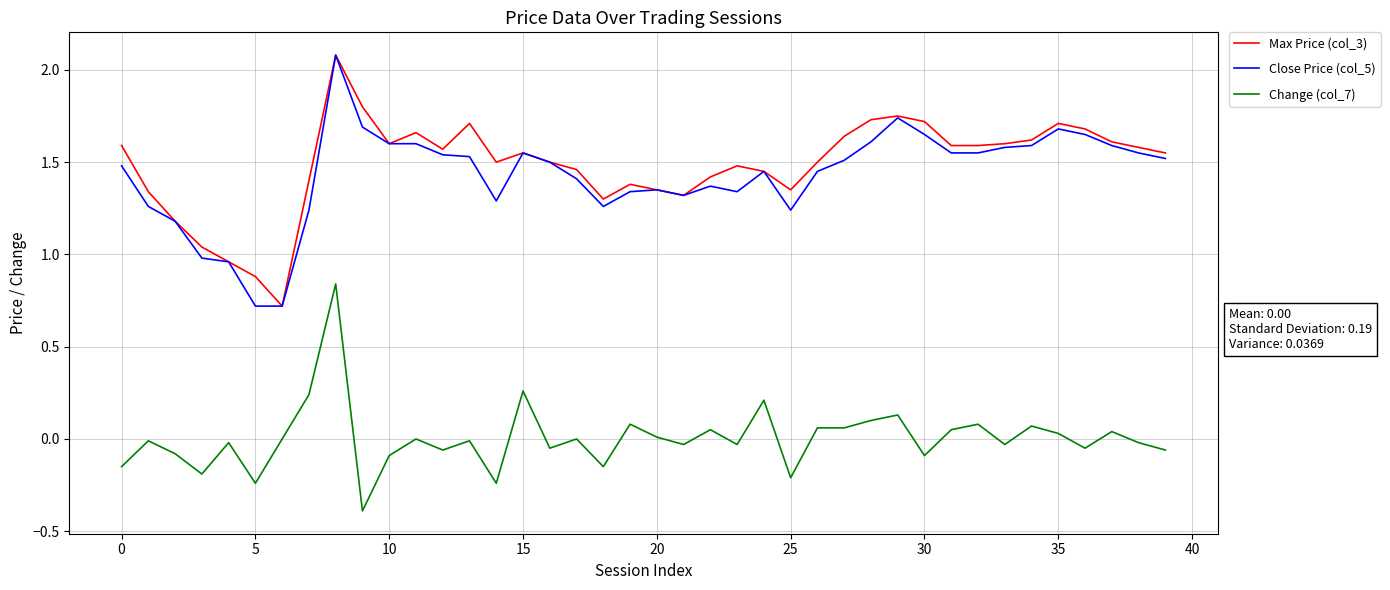

What is the maximum value shown in the chart?

2.1